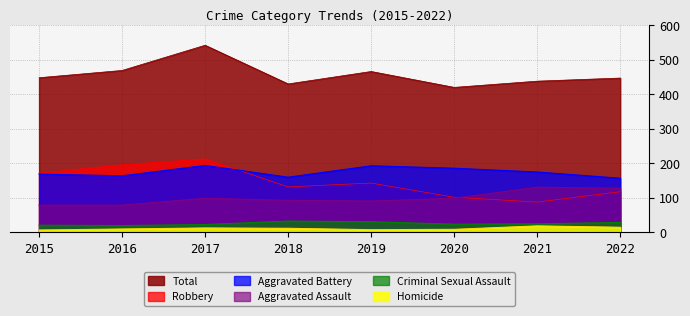

How many distinct data groups are displayed?

6